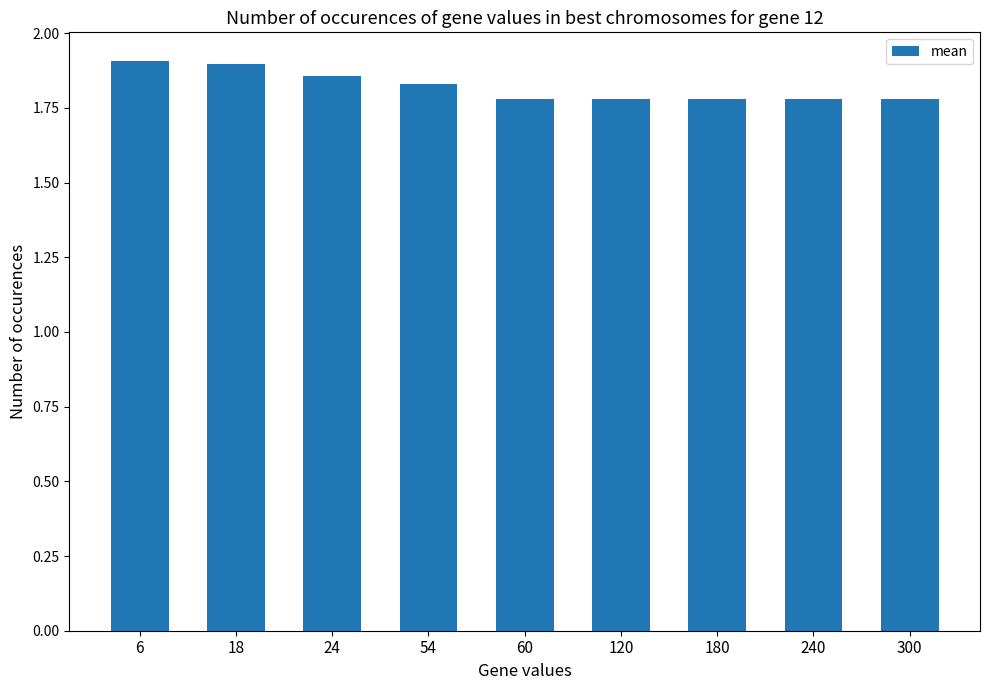

True or false: the data shows 3.1 at 120.

False